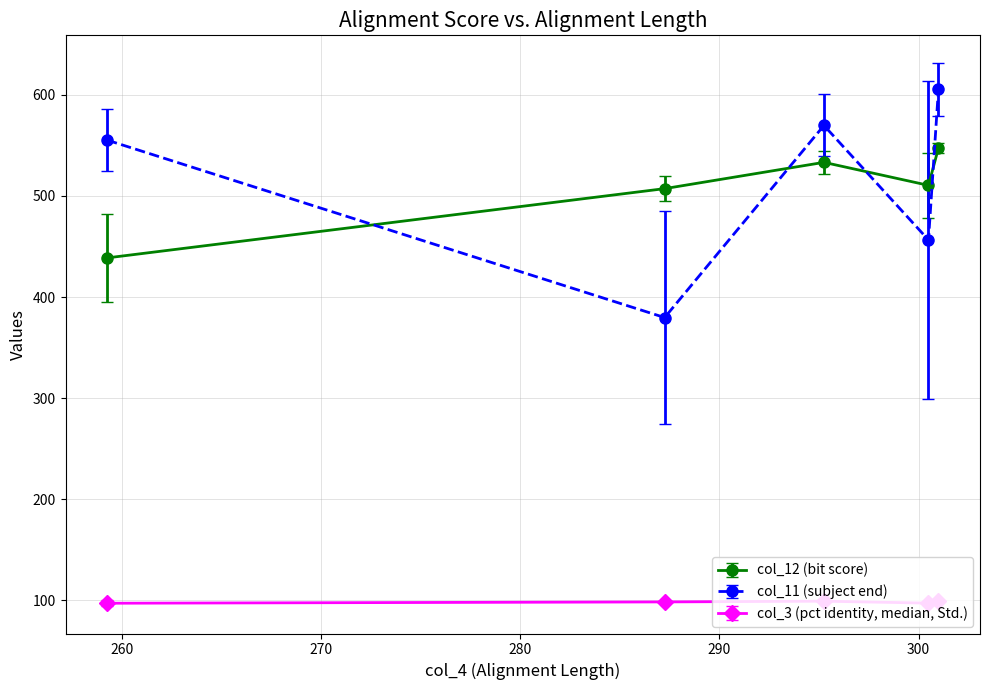

What is the sum of all col_12 (bit score) values?

2537.1